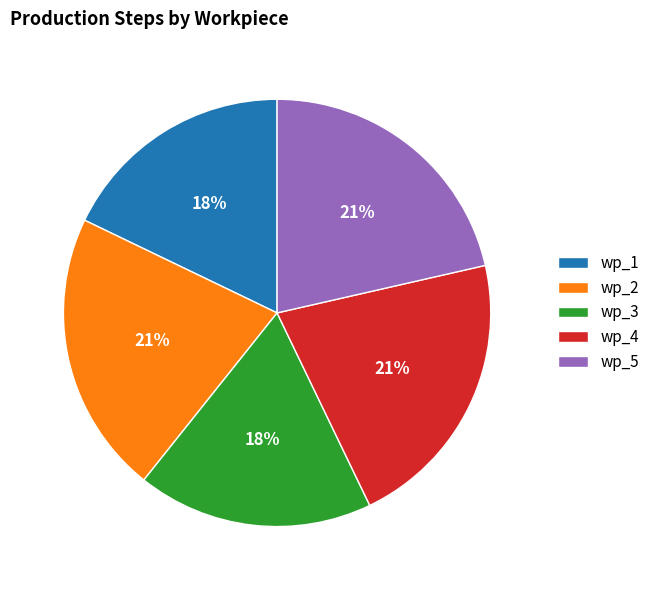

What is the ratio of the value at wp_5 to the value at wp_4?

1.0